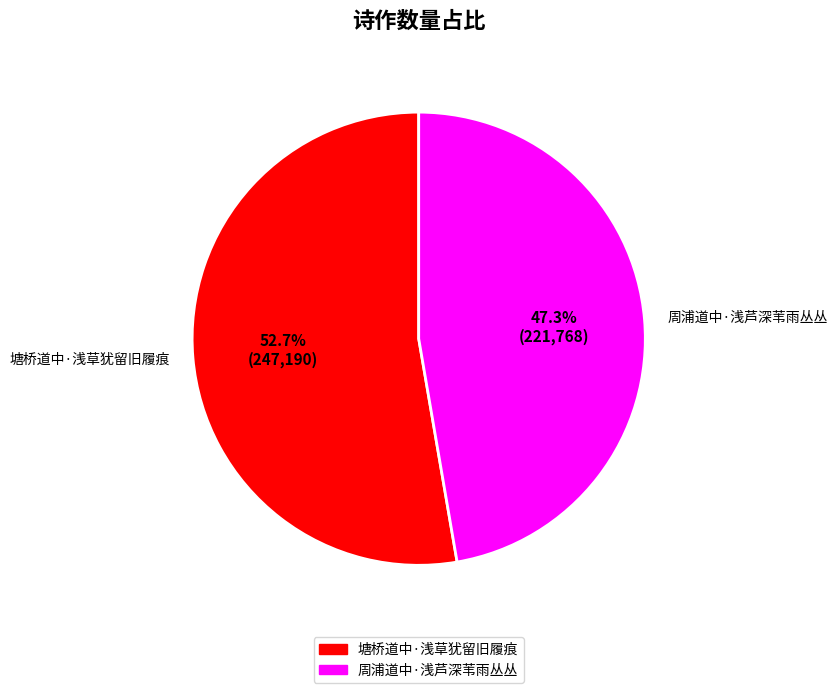

To the nearest percent, what is the difference between the 周浦道中·浅芦深苇雨丛丛 and 塘桥道中·浅草犹留旧履痕 slice percentages?

5%